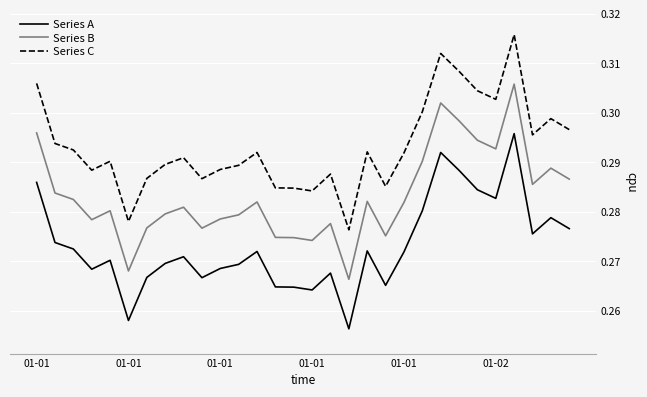

Does the chart display data point markers on the line(s)?

No